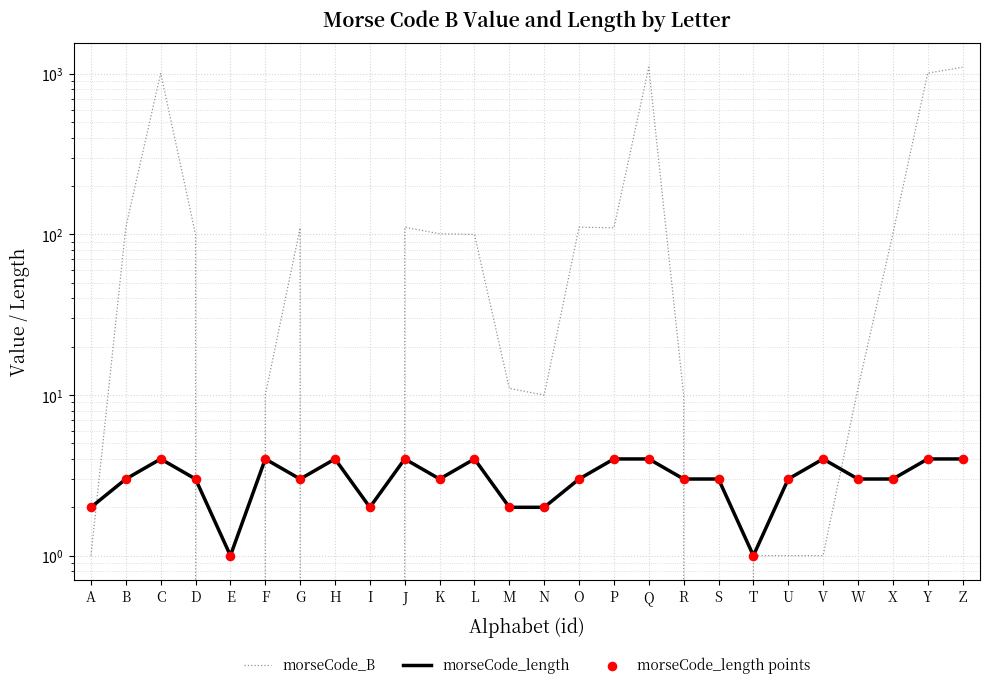

Which series has the widest spread of Y values?

morseCode_B